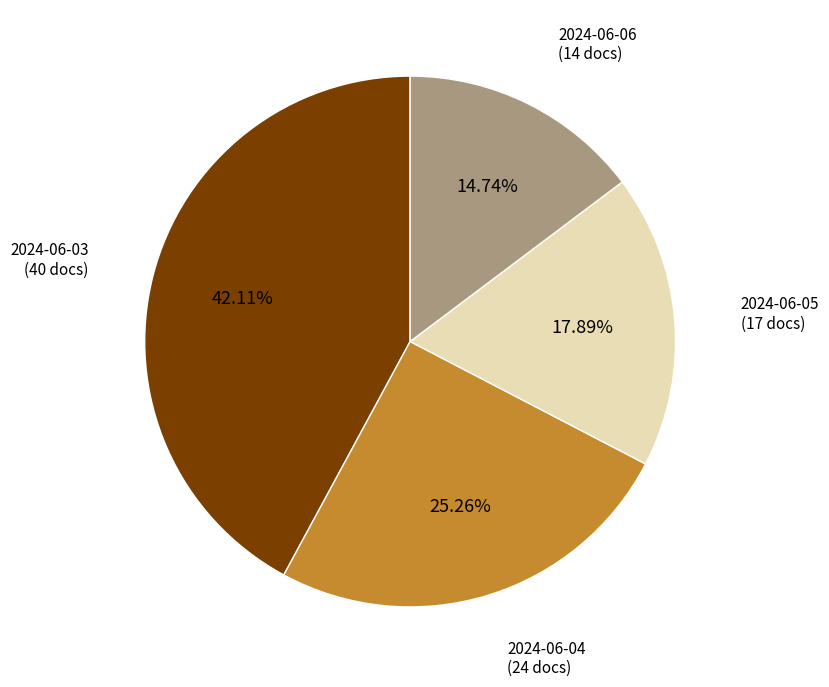

To the nearest percent, what is the combined percentage of 2024-06-04 and 2024-06-05?

43%